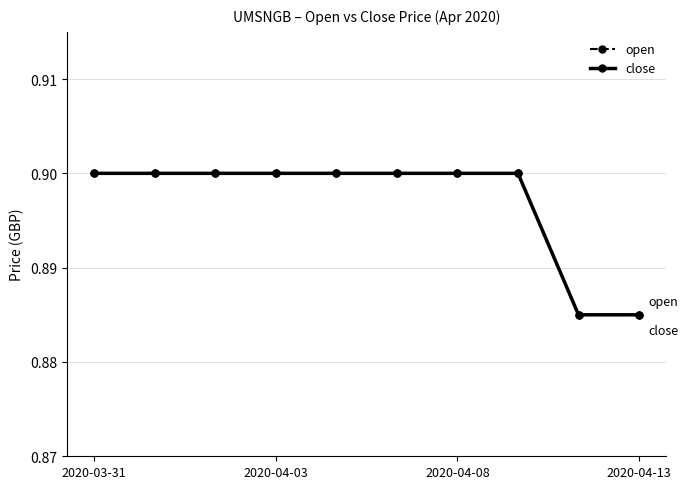

Count the close values in the range 0 to 1.

10